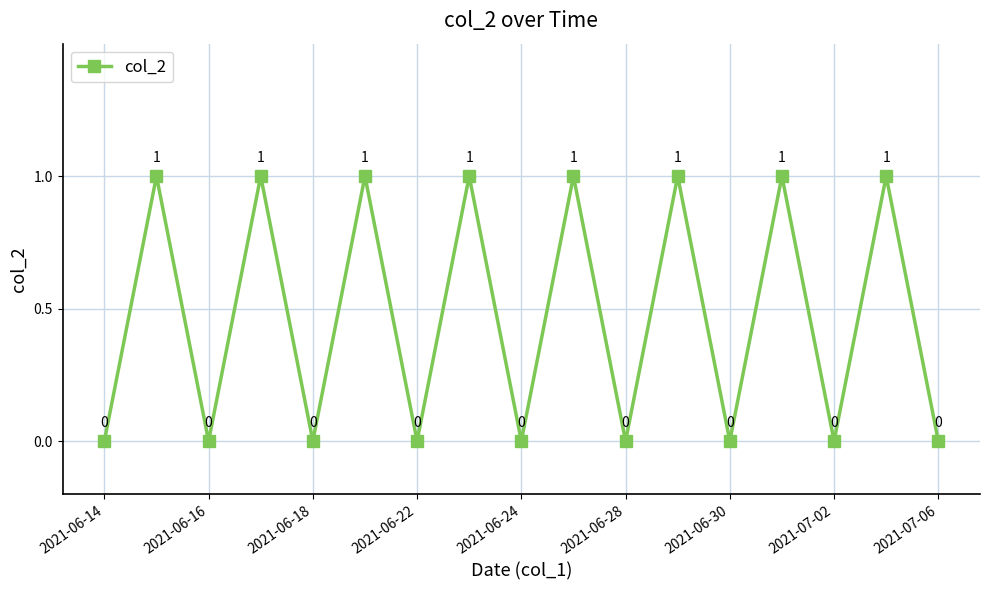

How many lines are shown in the chart?

1